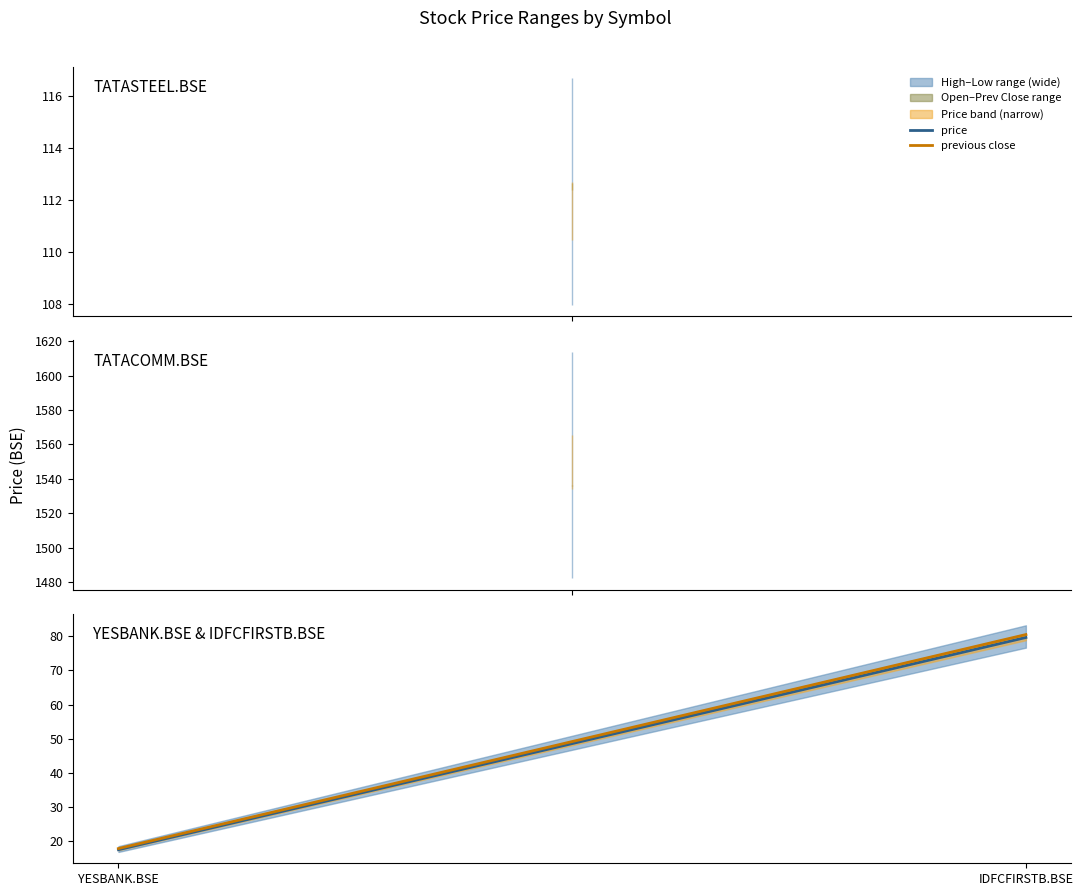

What is the difference between the maximum and minimum values in the previous close series?

62.7